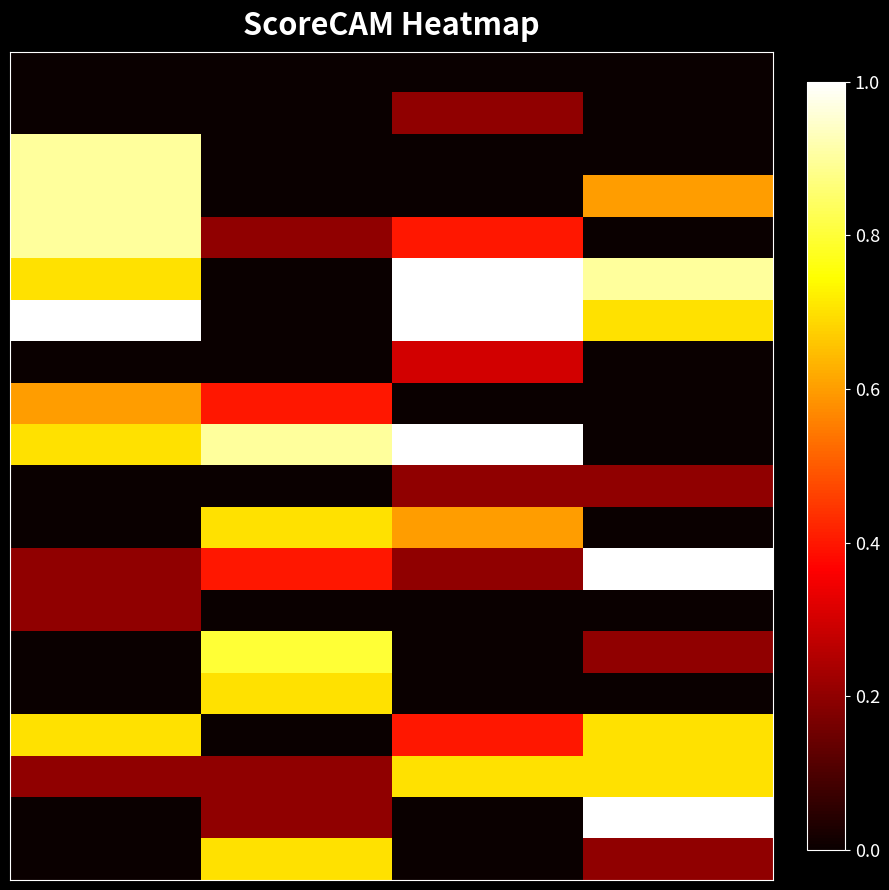

Count the number of data series in this chart.

20